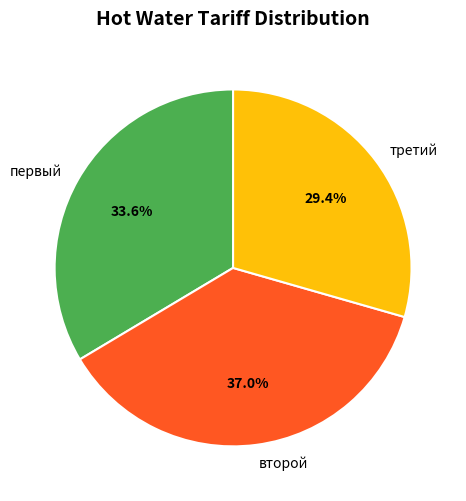

What is the smallest slice in the pie chart?

третий